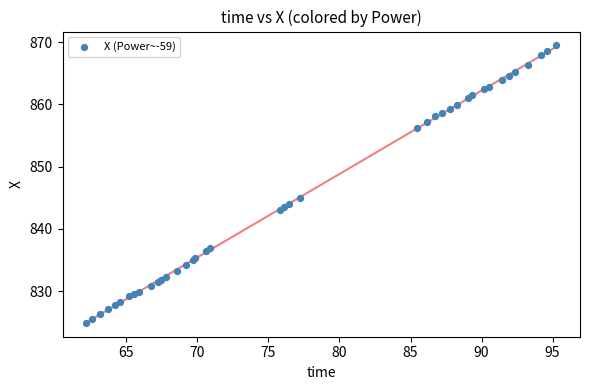

What Y value in the scatter plot is closest to 847?

844.9